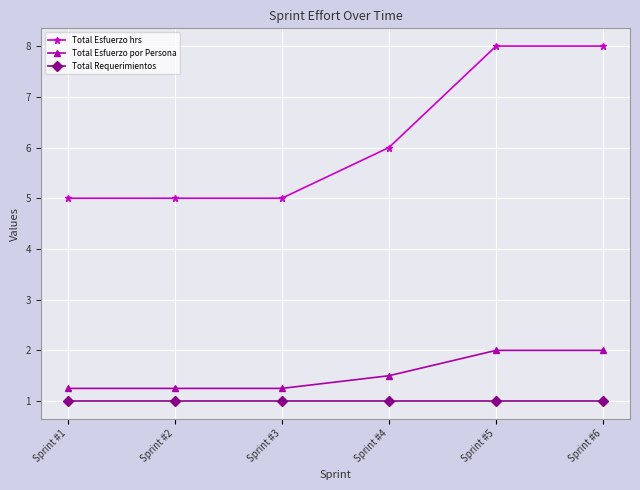

What is the sum of the Total Esfuerzo hrs values at Sprint #6 and Sprint #4?

14.0